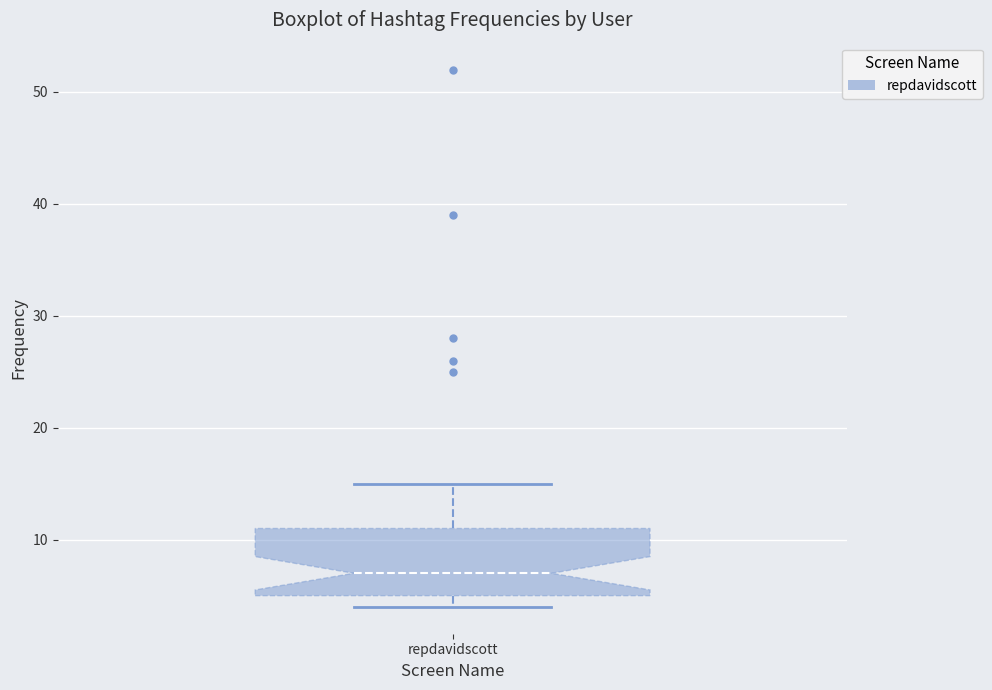

Read this box plot against the y-axis: the position of the median line, the range covered by the box, and the ends of both whiskers. The values are not printed on the chart, so give them approximately, as read against the axis.

median 7, box 5 to 11, whiskers 4 to 15